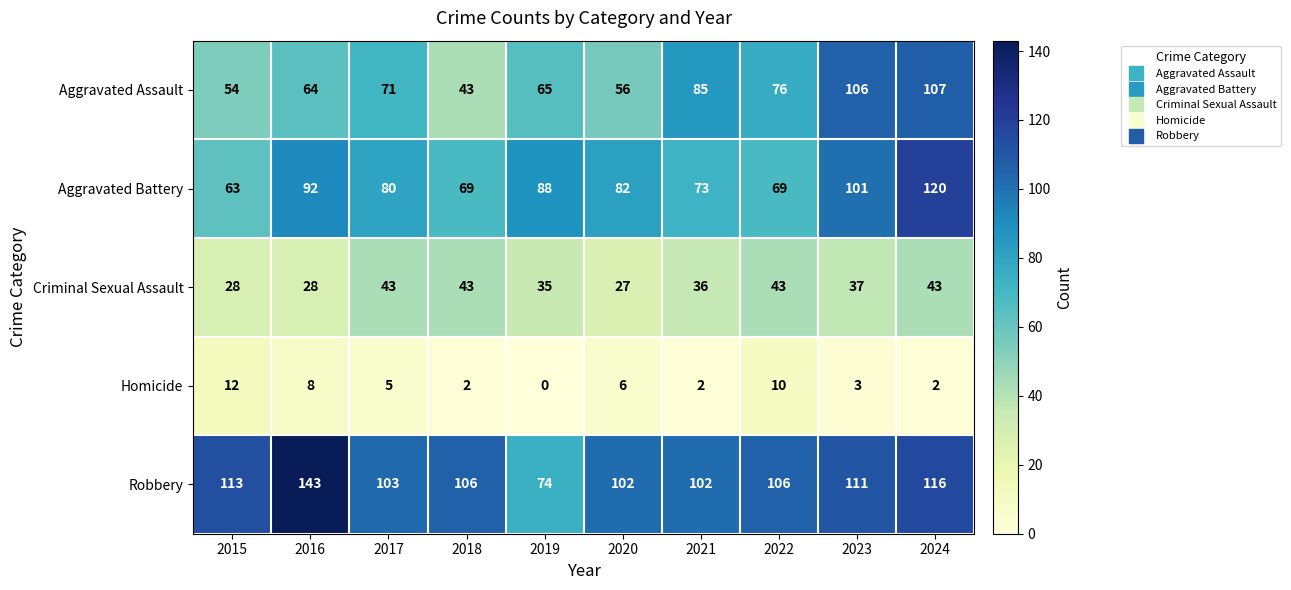

What is the greatest value displayed?

143